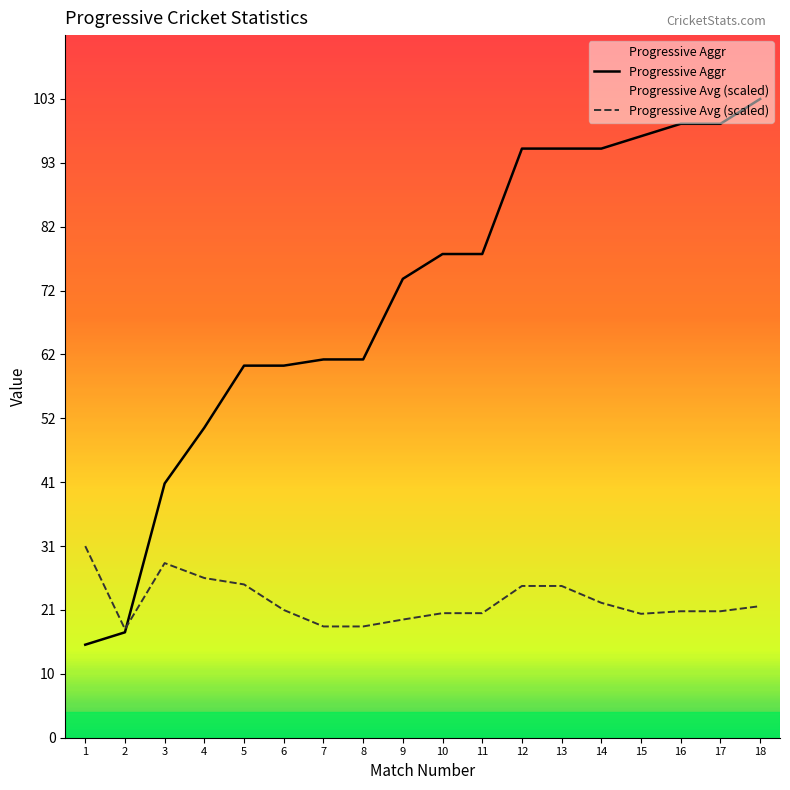

Reading left to right, what are all the values shown in this chart?

Progressive Aggr: 1=15.0	2=17.0	3=41.0	4=50.0	5=60.0	6=60.0	7=61.0	8=61.0	9=74.0	10=78.0	11=78.0	12=95.0	13=95.0	14=95.0	15=97.0	16=99.0	17=99.0	18=103.0
Progressive Avg: 1=30.9	2=17.5	3=28.2	4=25.7	5=24.7	6=20.6	7=17.9	8=17.9	9=19.1	10=20.1	11=20.1	12=24.5	13=24.5	14=21.8	15=20.0	16=20.4	17=20.4	18=21.2